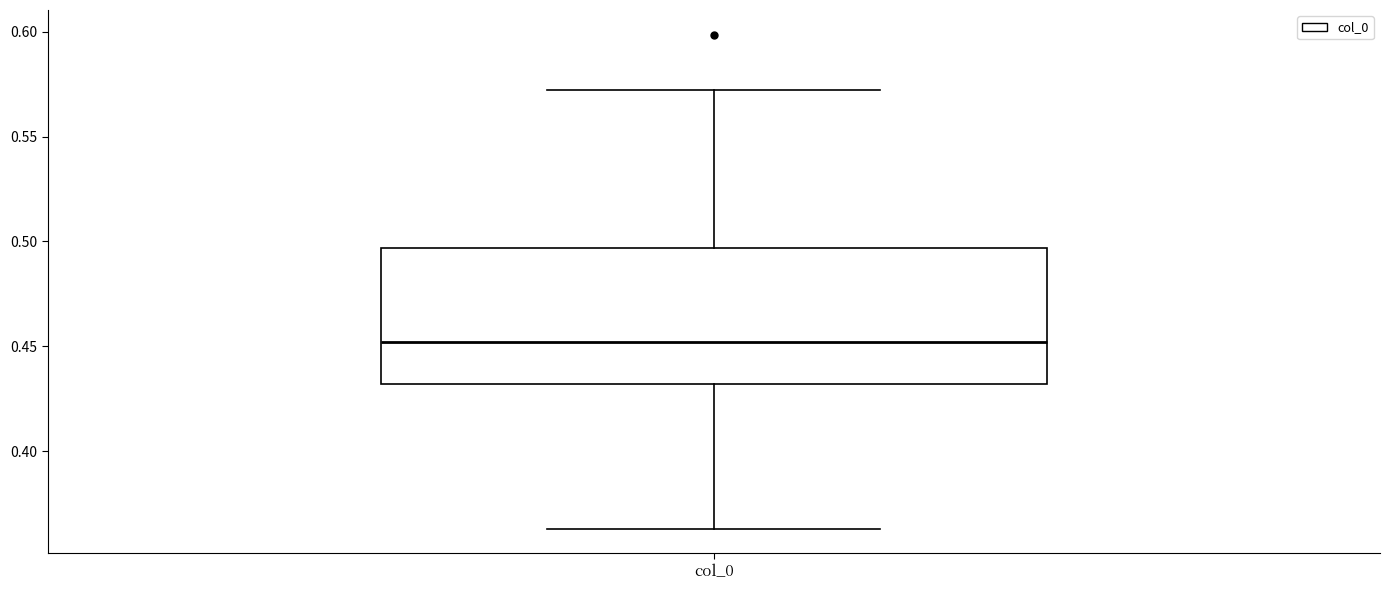

Transcribe this box plot: give where the median line is, the range the box spans, and where the two whiskers end, as read against the y-axis. The values are not printed on the chart, so give them approximately, as read against the axis.

median 0.450, box 0.430 to 0.495, whiskers 0.365 to 0.570